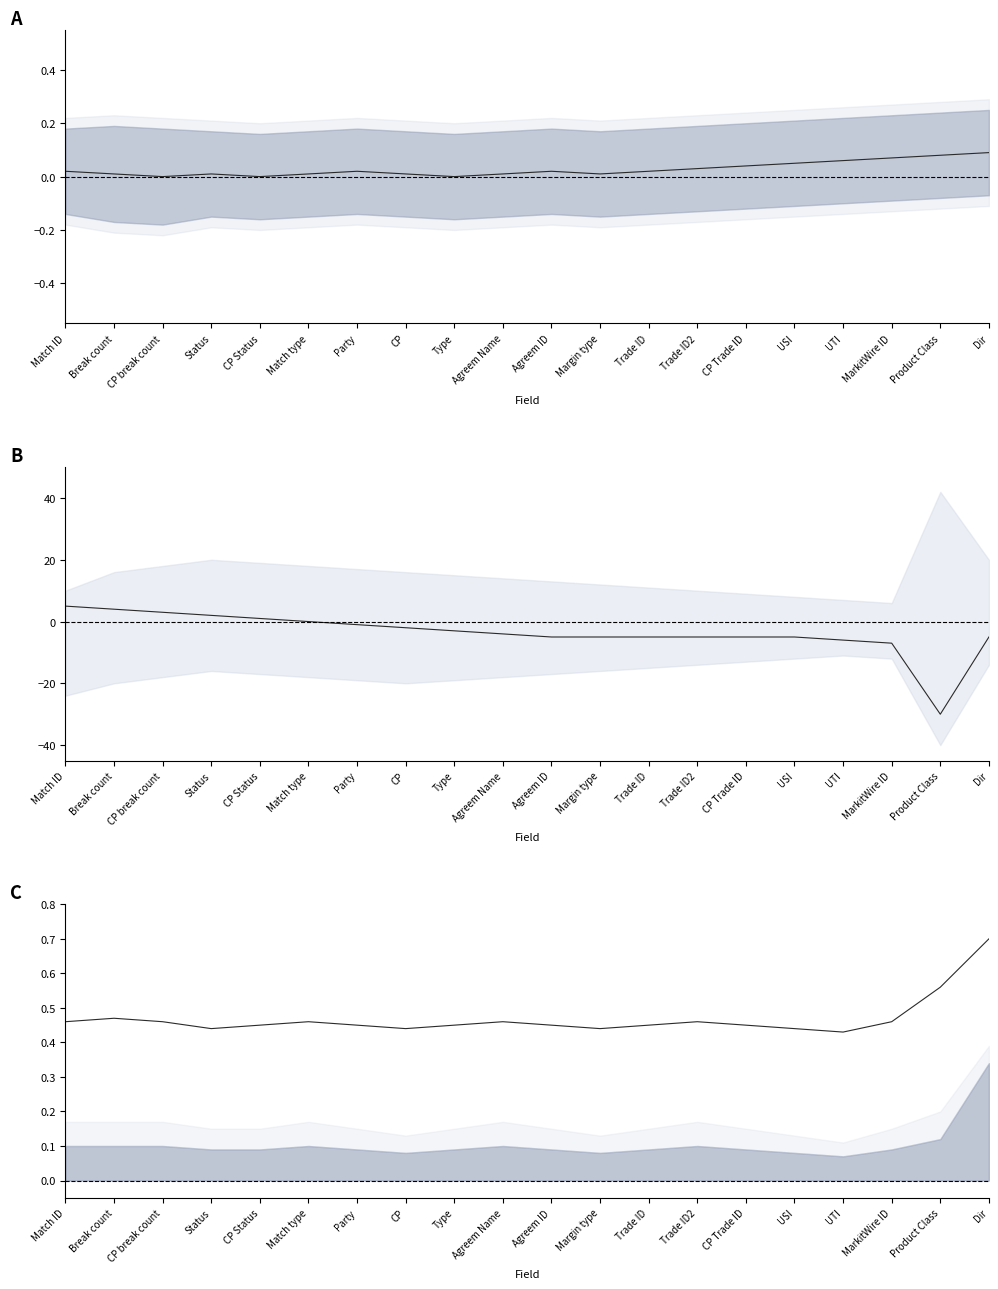

Does the chart display data point markers on the line(s)?

No